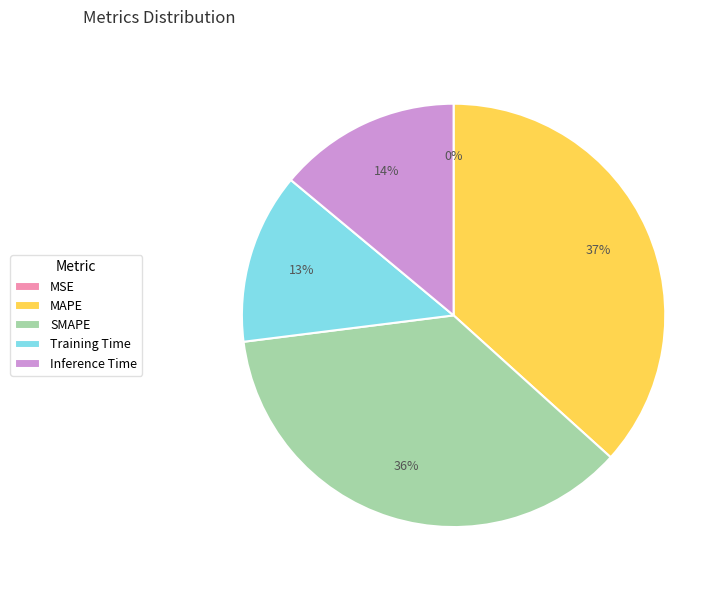

To the nearest percent, what is the difference between the Inference Time and SMAPE slice percentages?

22%